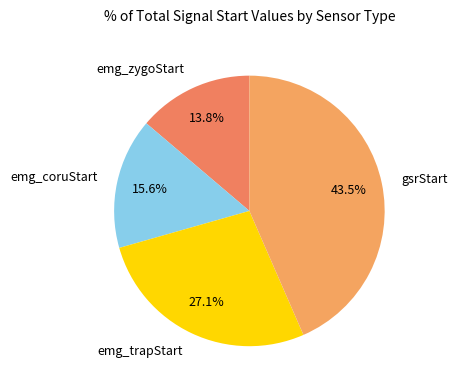

Count the number of slices in the pie.

4